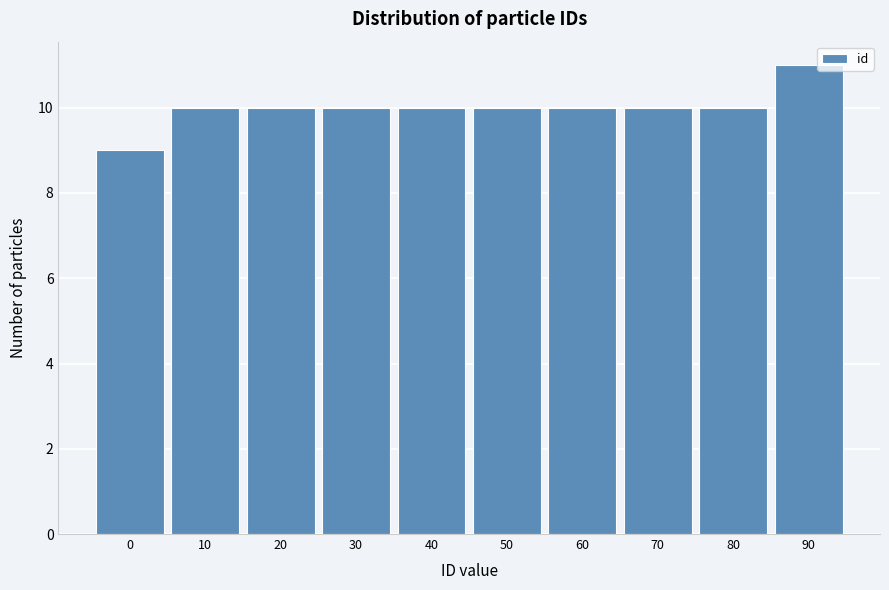

Reading left to right, what are all the values shown in this chart?

9	10	10	10	10	10	10	10	10	11